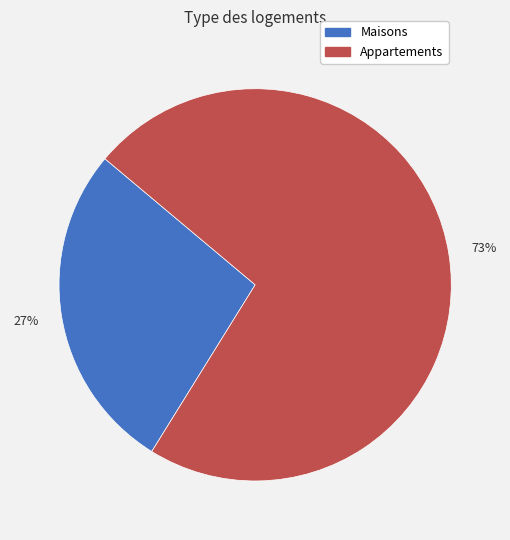

To the nearest percent, what is the average slice percentage?

50%